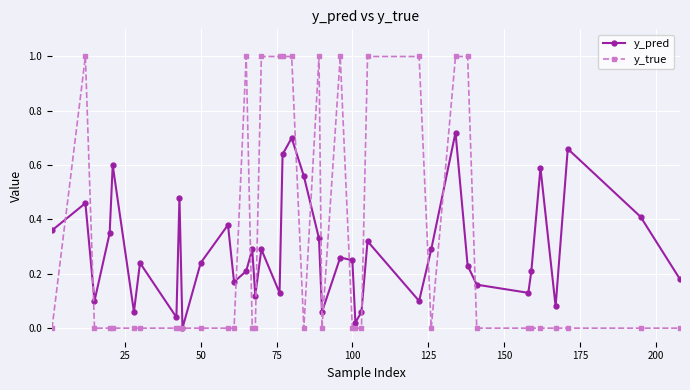

What is the sum of all y_true values?

12.0